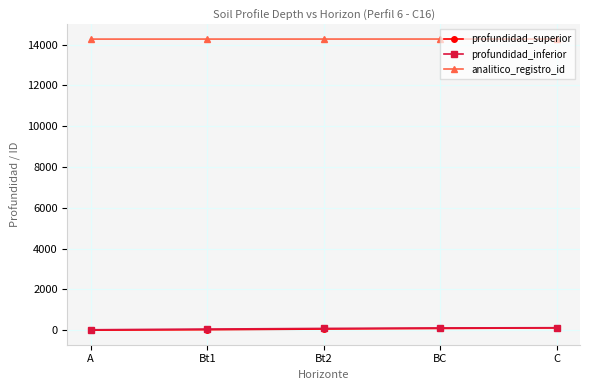

True or false: profundidad_inferior and analitico_registro_id intersect in this chart.

False